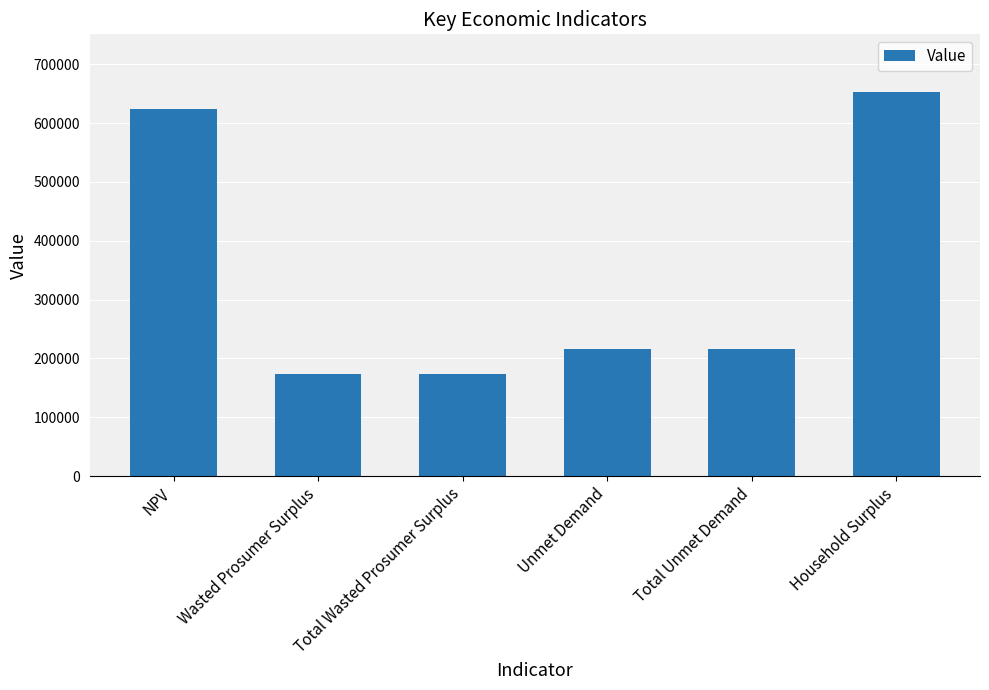

How many data points does each series have?

6